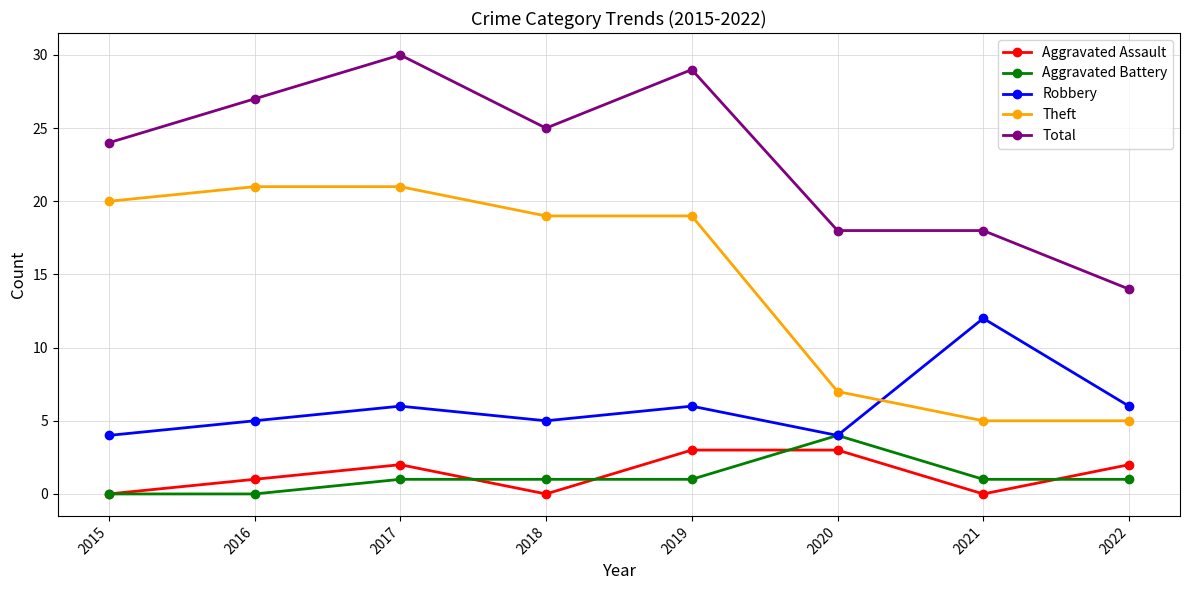

At which category does Aggravated Assault reach its first local peak?

2017